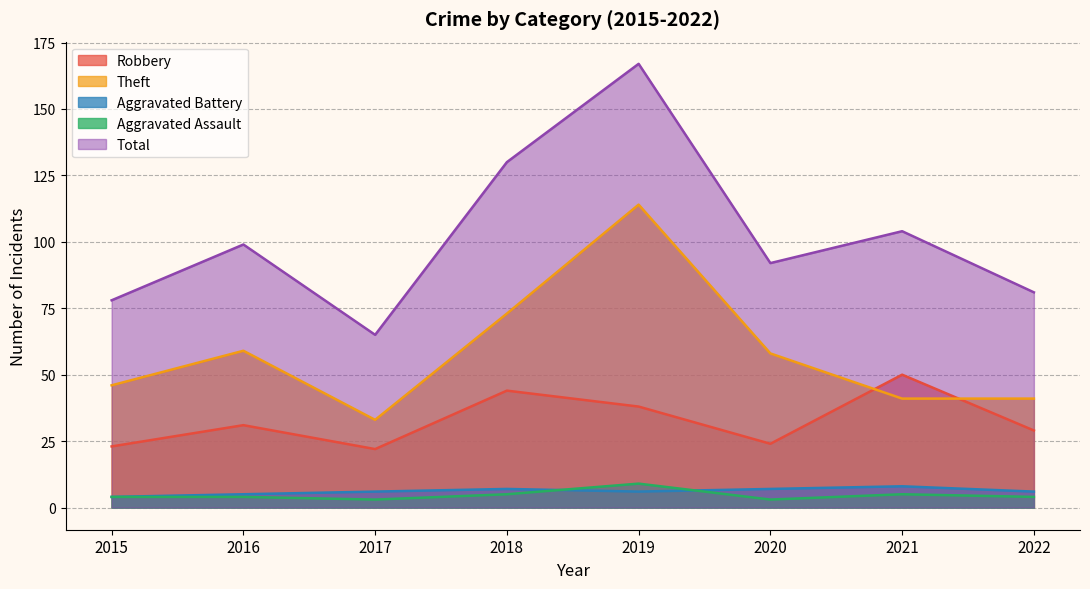

What is the sum of all Aggravated Assault values?

37